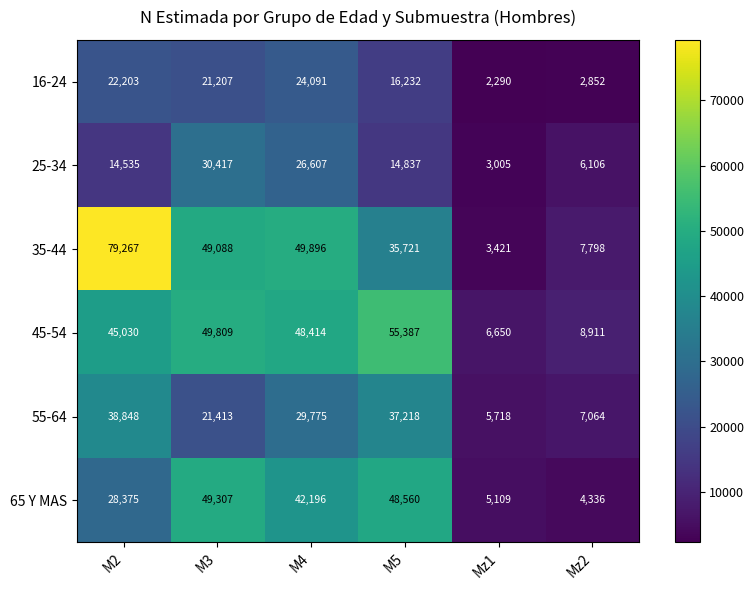

The 45-54 series shows 55387 at M5. True or false?

True